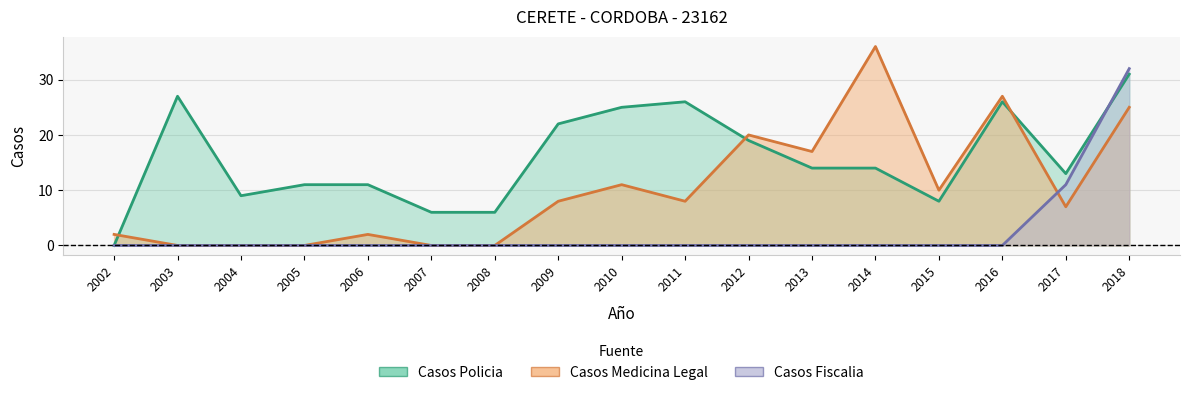

Rank the series by their maximum value, from highest to lowest.

Casos Medicina Legal, Casos Fiscalia, Casos Policia